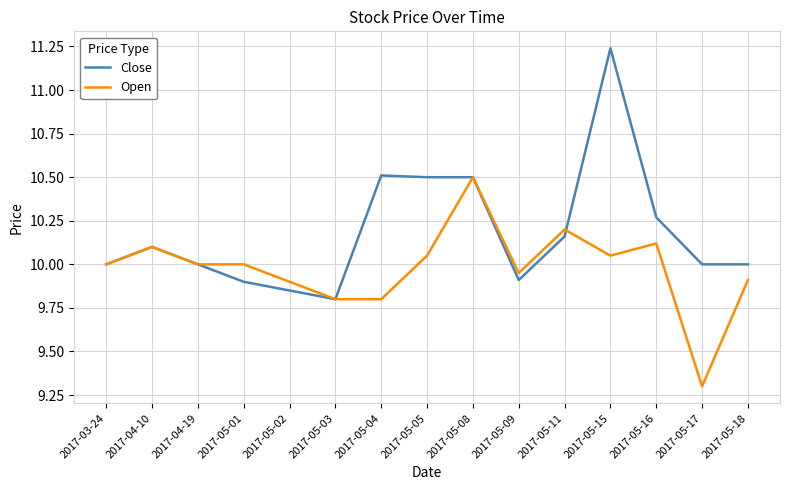

What position from the left is 2017-03-24?

1